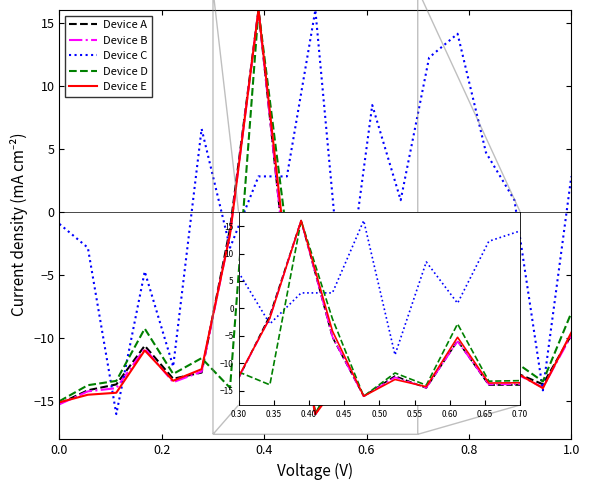

How many values in Device A are above zero?

1